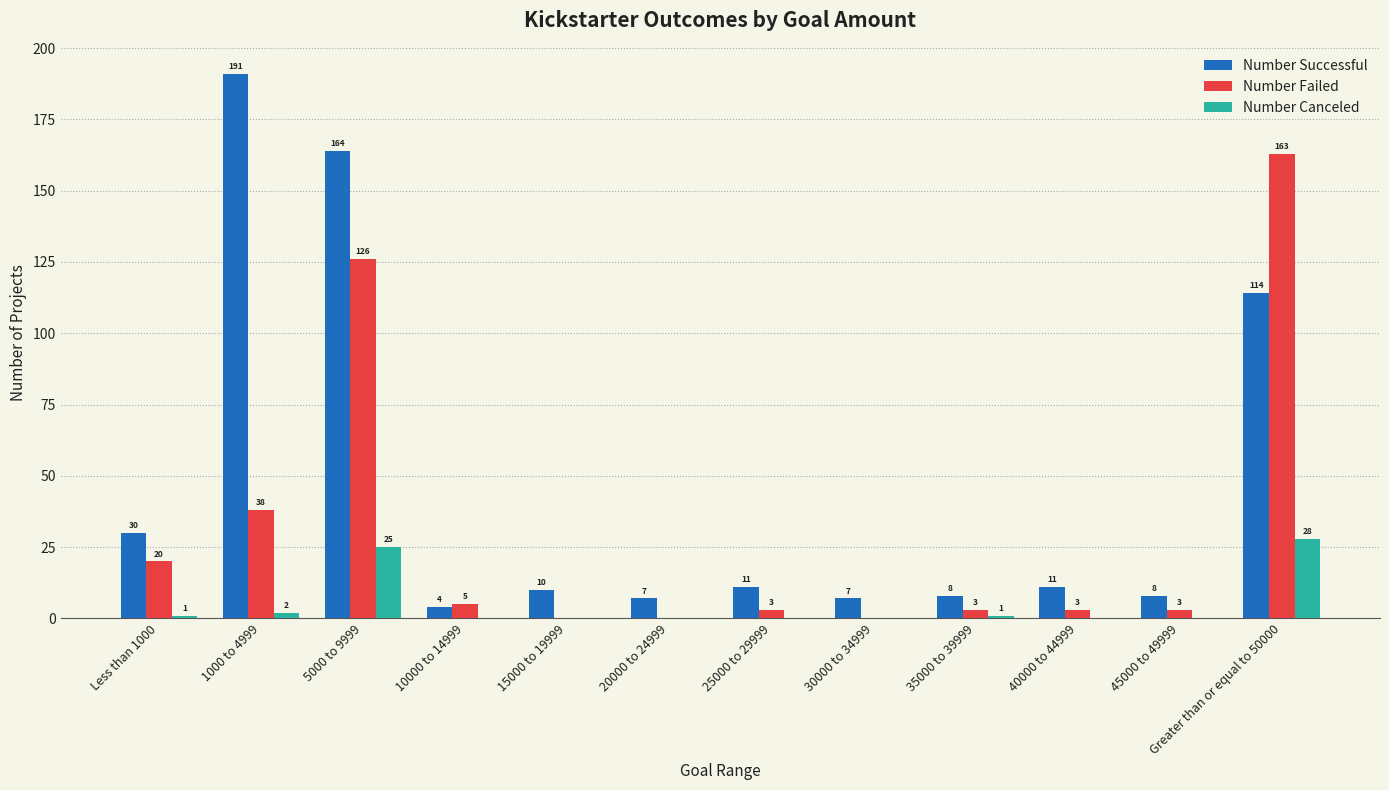

True or false: Number Failed has a value of 5 at 10000 to 14999.

True